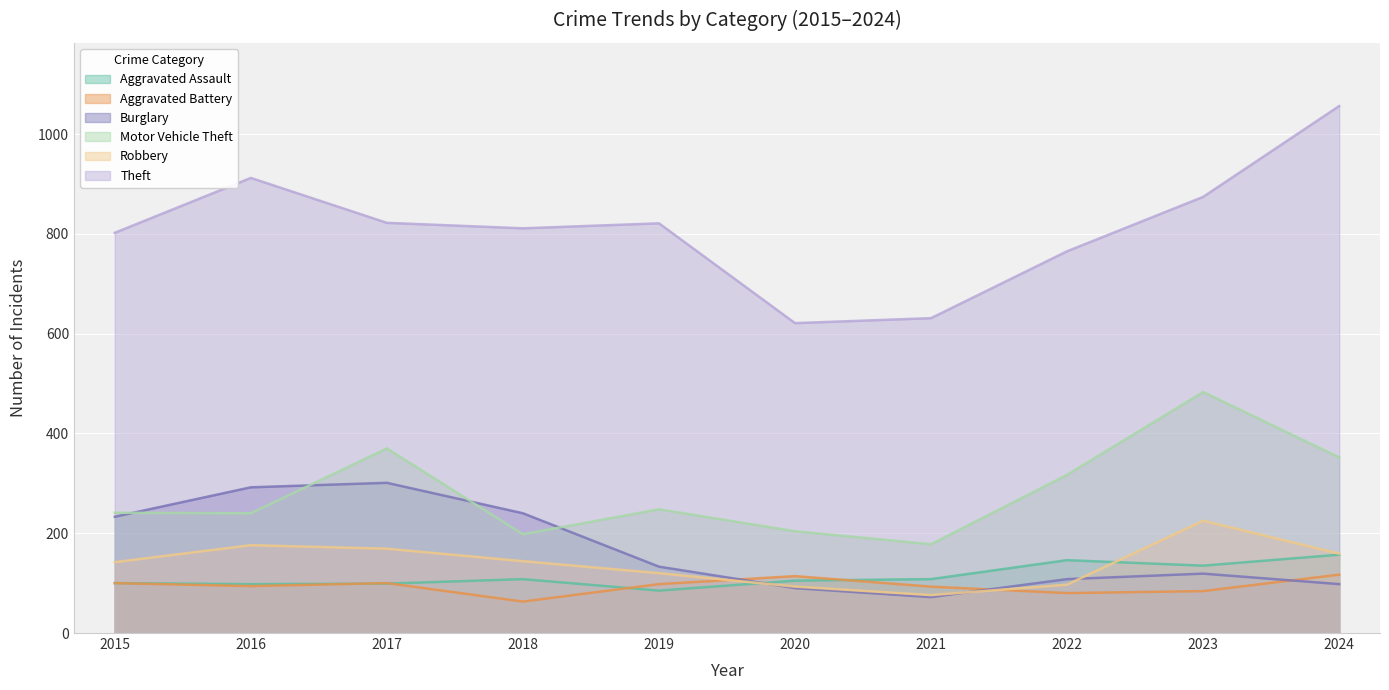

At which label does Theft first exceed 821?

2016